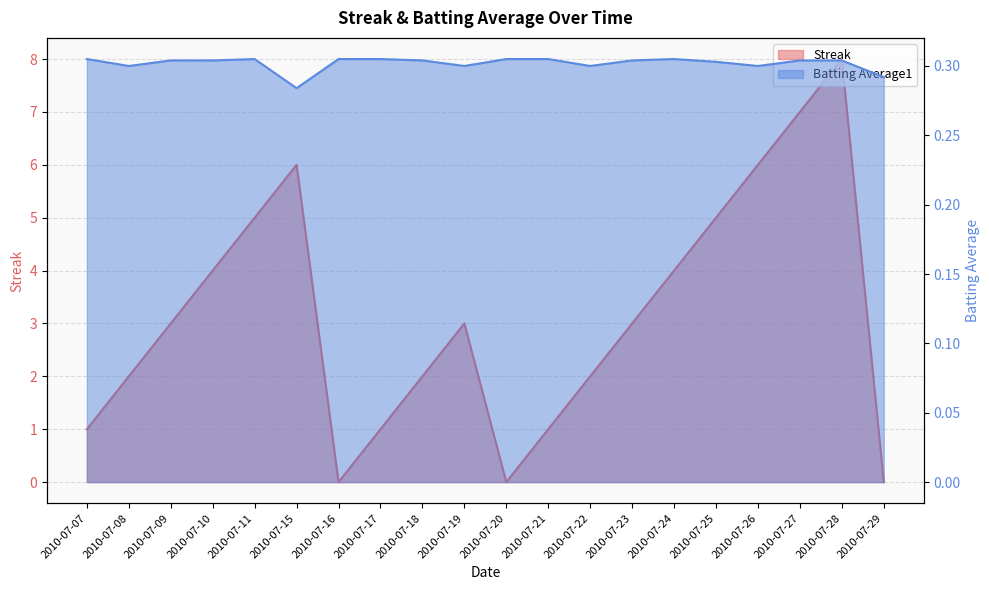

After their last crossing, which series has the higher values: Streak or Batting Average1?

Batting Average1